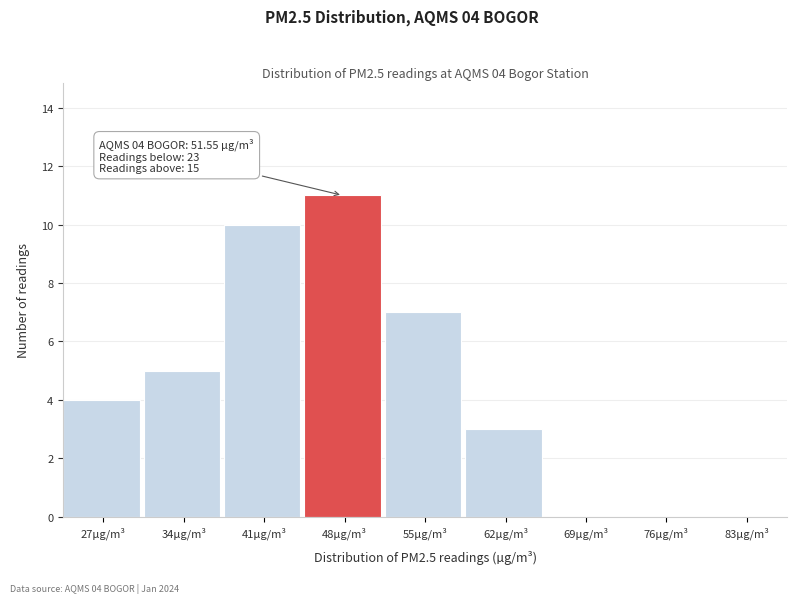

Reading right to left, list all the values displayed in this chart.

83µg/m³=0	76µg/m³=0	69µg/m³=0	62µg/m³=3	55µg/m³=7	48µg/m³=11	41µg/m³=10	34µg/m³=5	27µg/m³=4